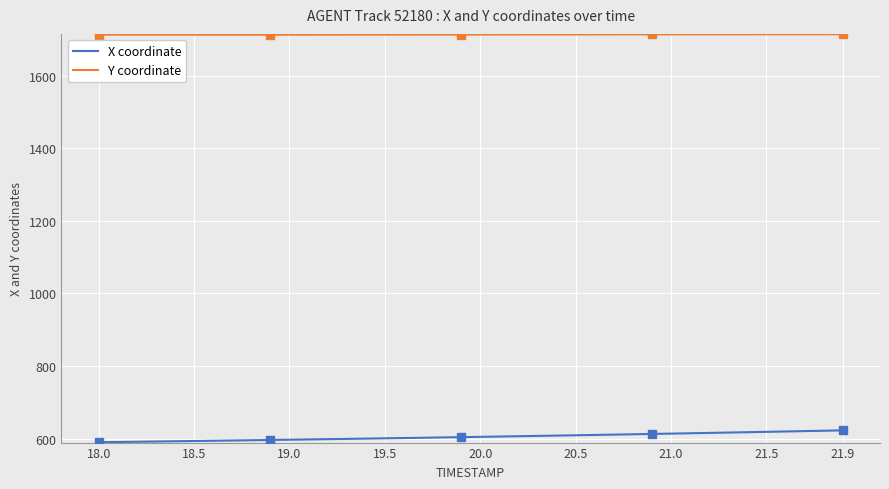

True or false: X coordinate and Y coordinate cross at least once.

False